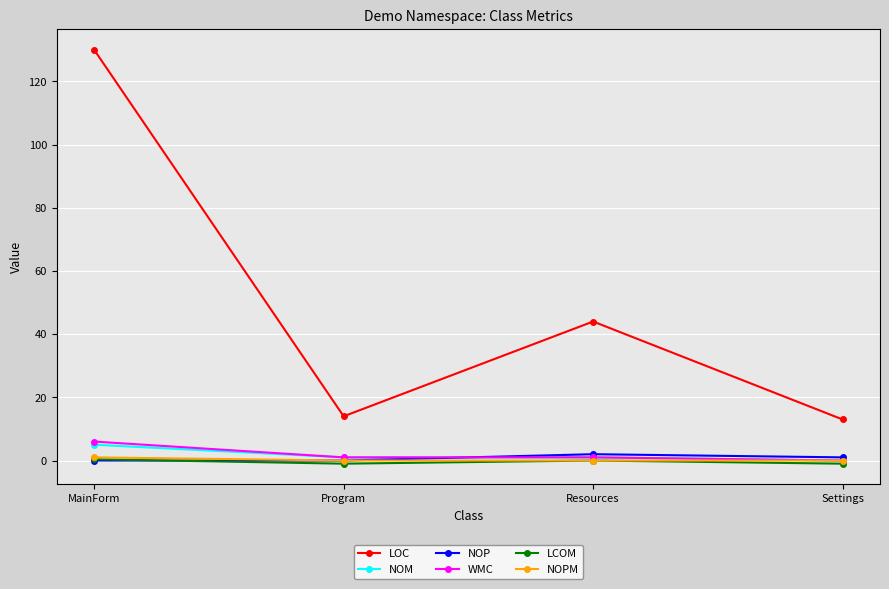

Which series has the largest total across all categories?

LOC